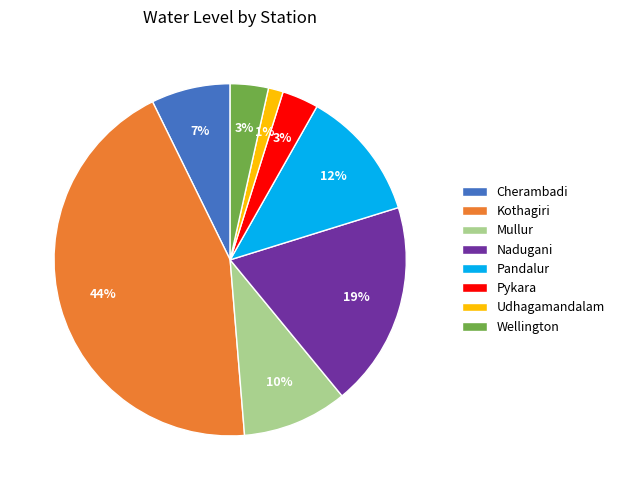

Which slice is the smallest?

Udhagamandalam